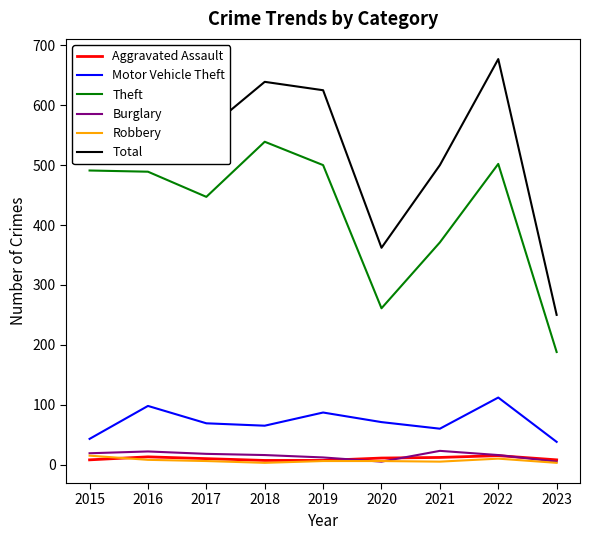

At which category does the chart reach its peak across all series?

2022